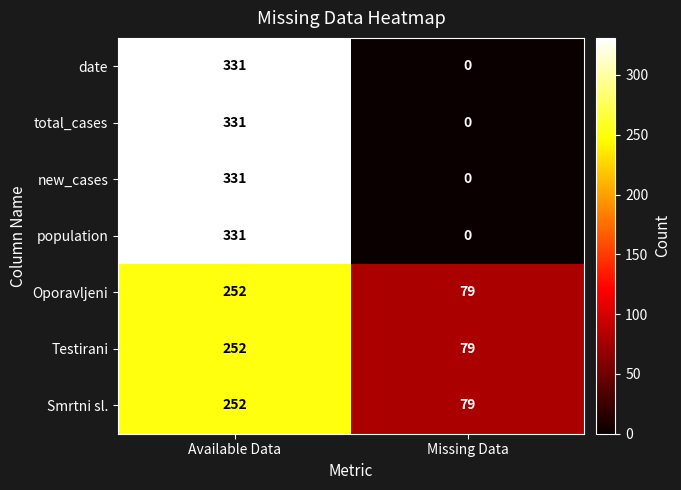

What is the total value across all series at Missing Data?

237